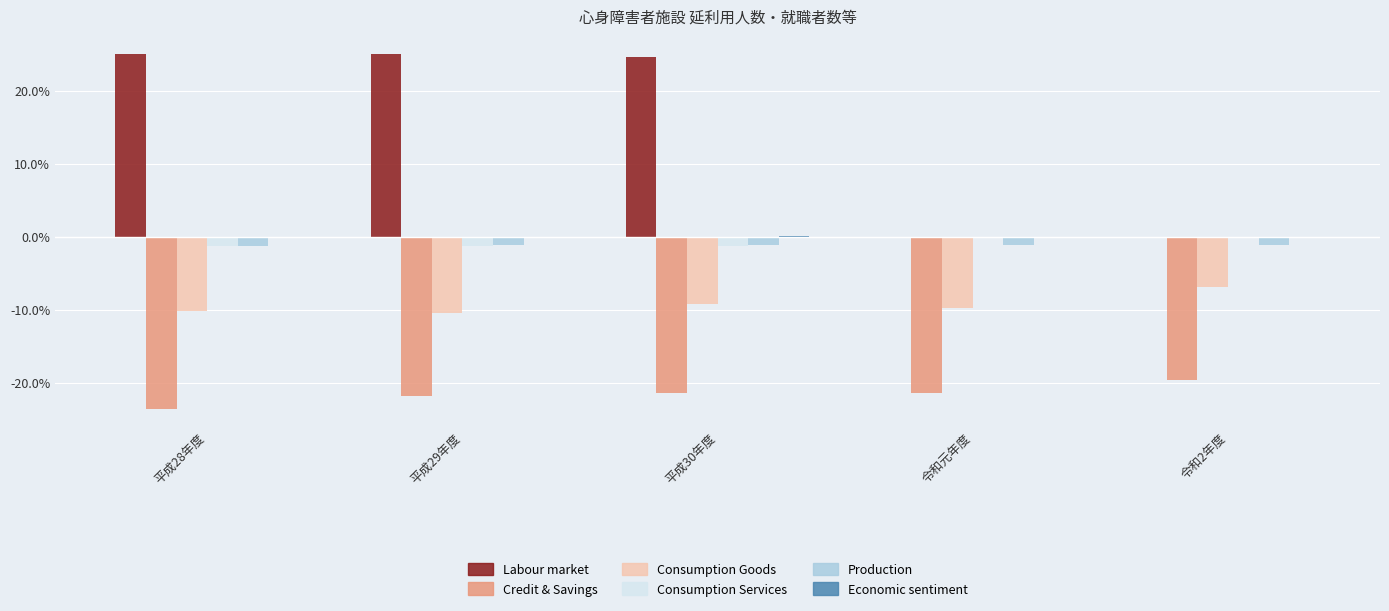

Between 平成28年度 and 令和元年度, which series saw the biggest shift?

Labour market